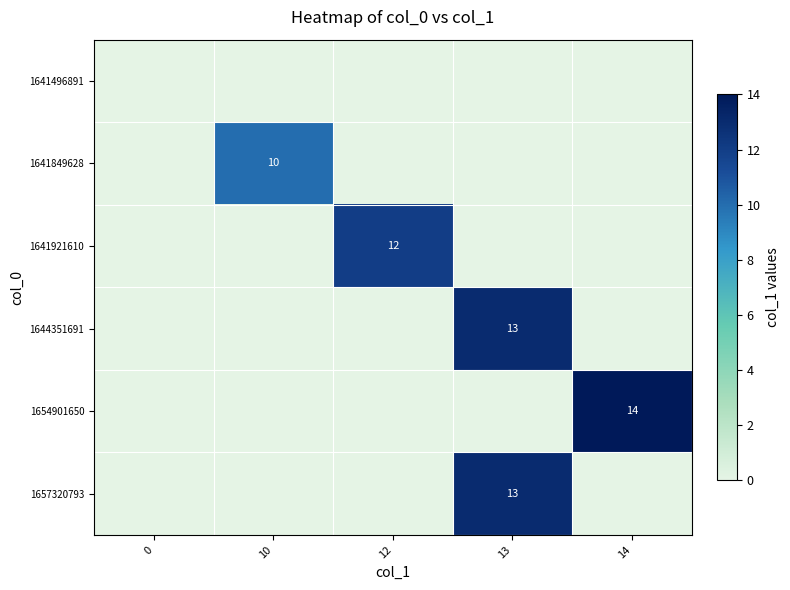

The row_2 series shows 12 at 12. True or false?

True